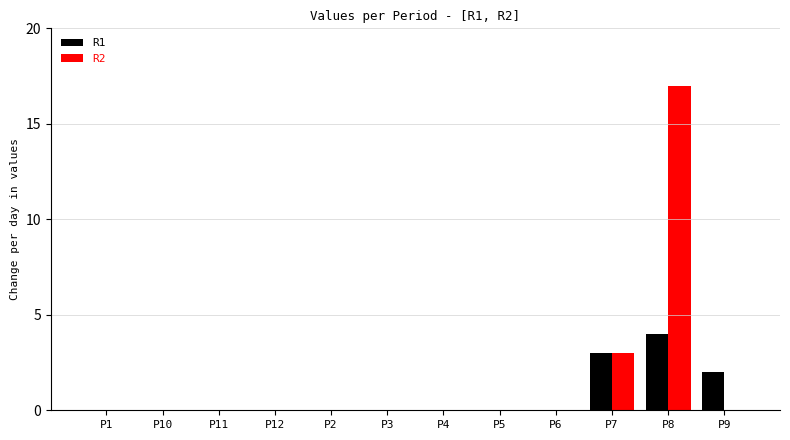

What is the highest value of the R1 series?

4